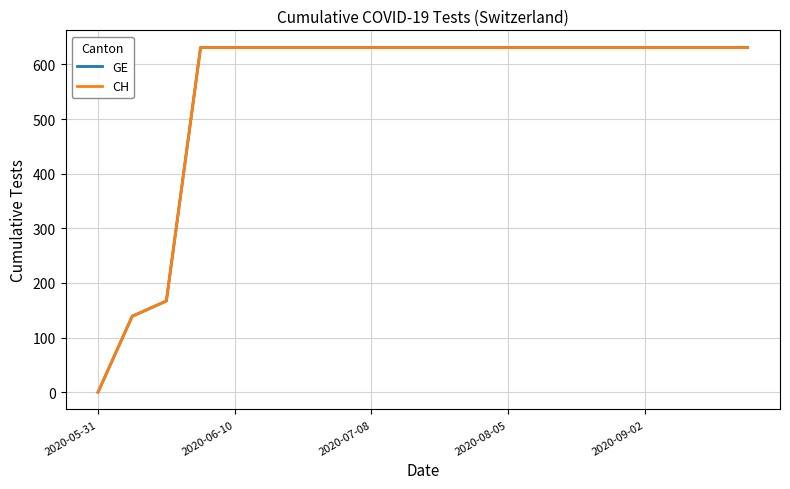

Is this an area chart (filled region under the line)?

No